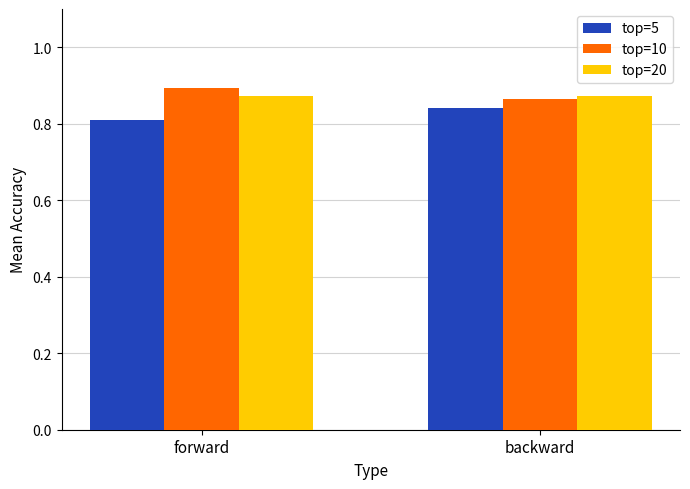

Rank the categories by top=5 value from lowest to highest.

forward, backward